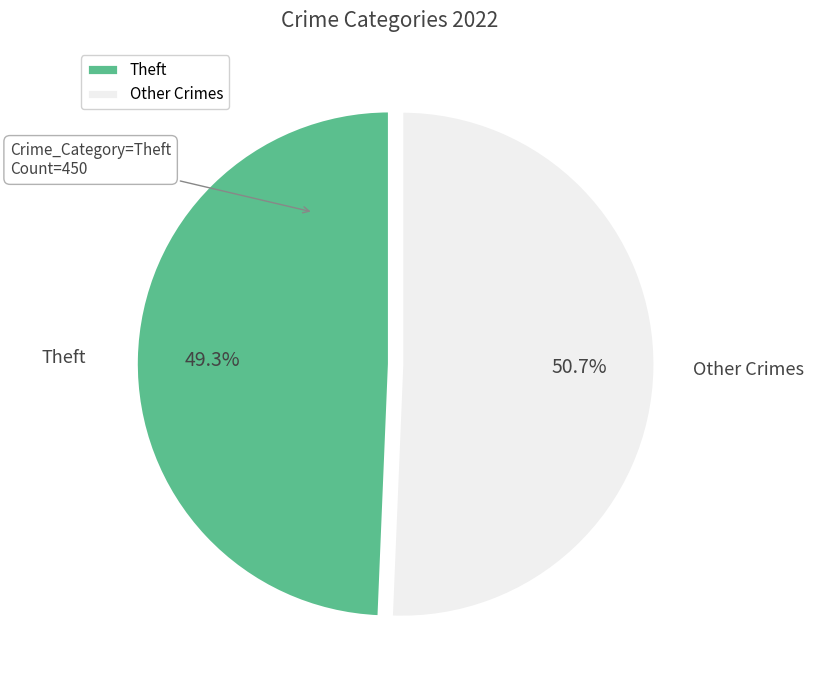

Count the number of slices in the pie.

2